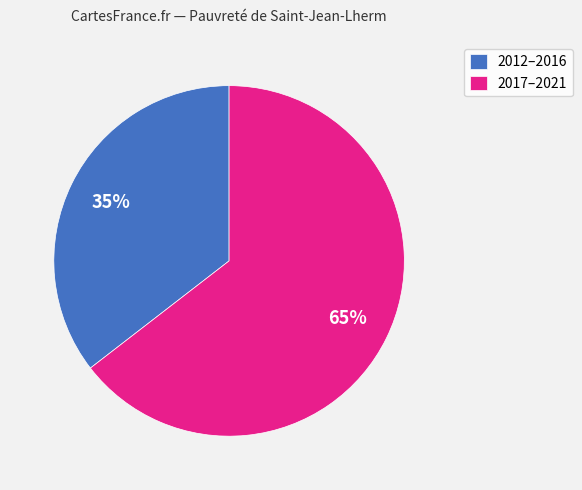

To the nearest percent, what percentage of the pie is 2012–2016?

35%